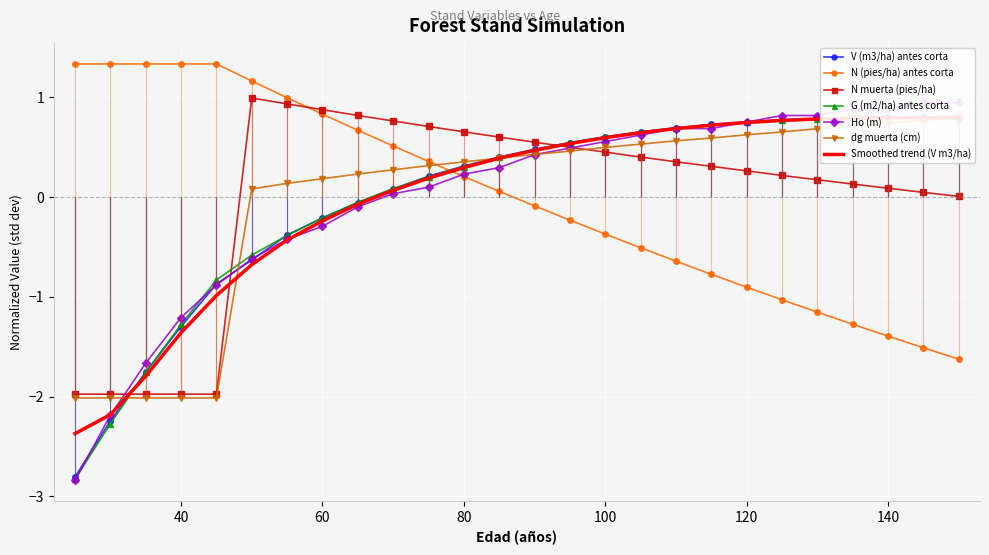

What is the greatest value displayed?

1.3